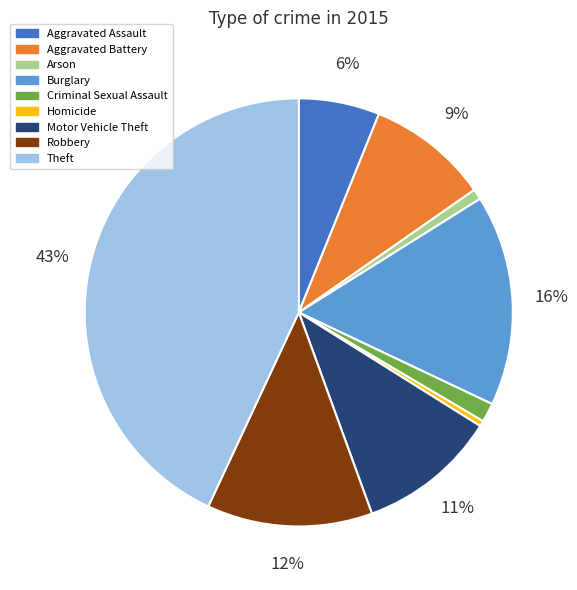

To the nearest percent, what is the difference between the largest and smallest slice percentages?

43%